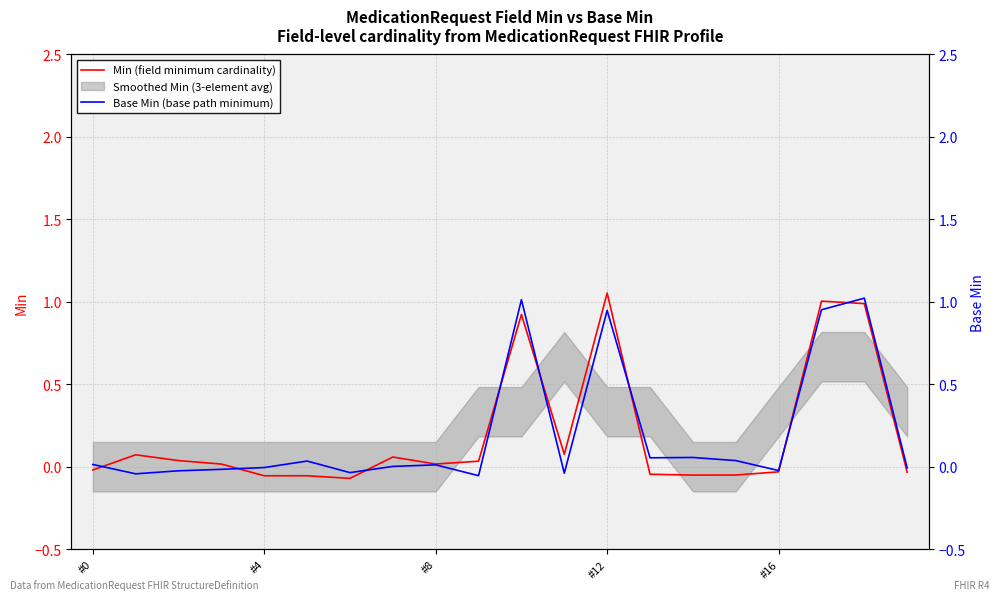

In Min (field minimum cardinality), how many points are lower than both neighbors (excluding endpoints)?

4